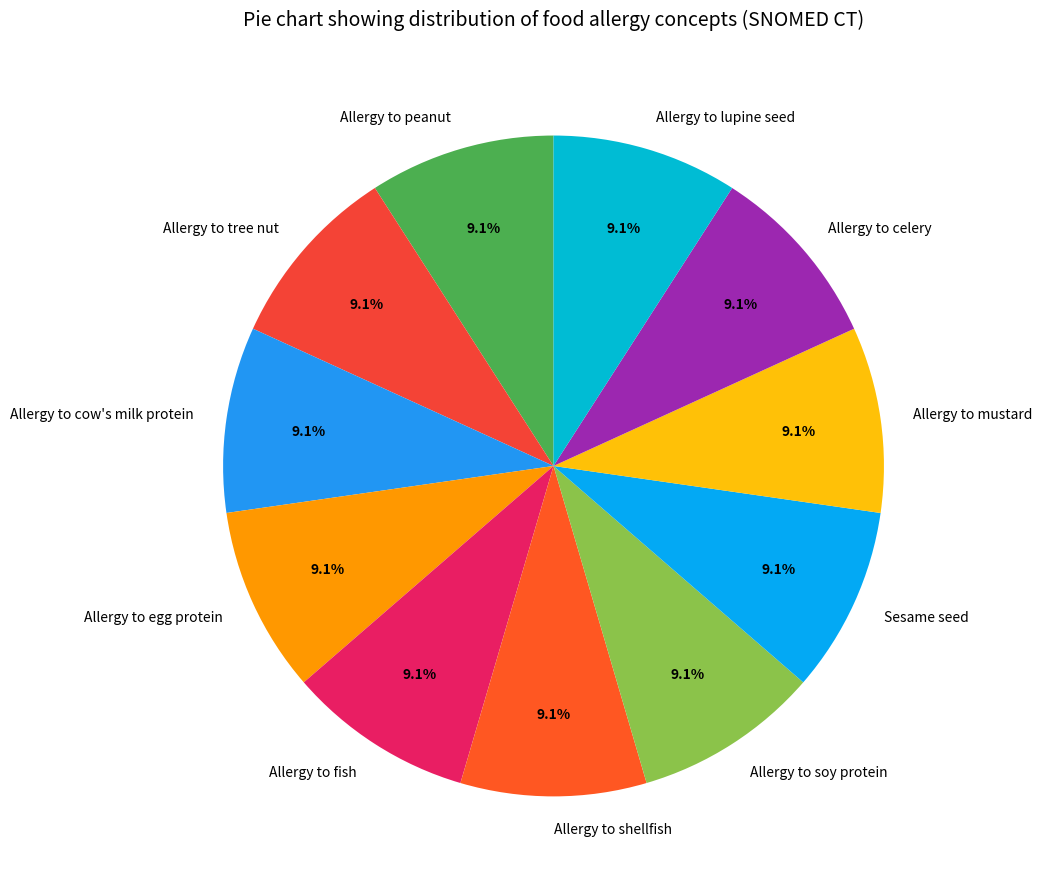

Is there any slice that represents more than half of the pie?

No